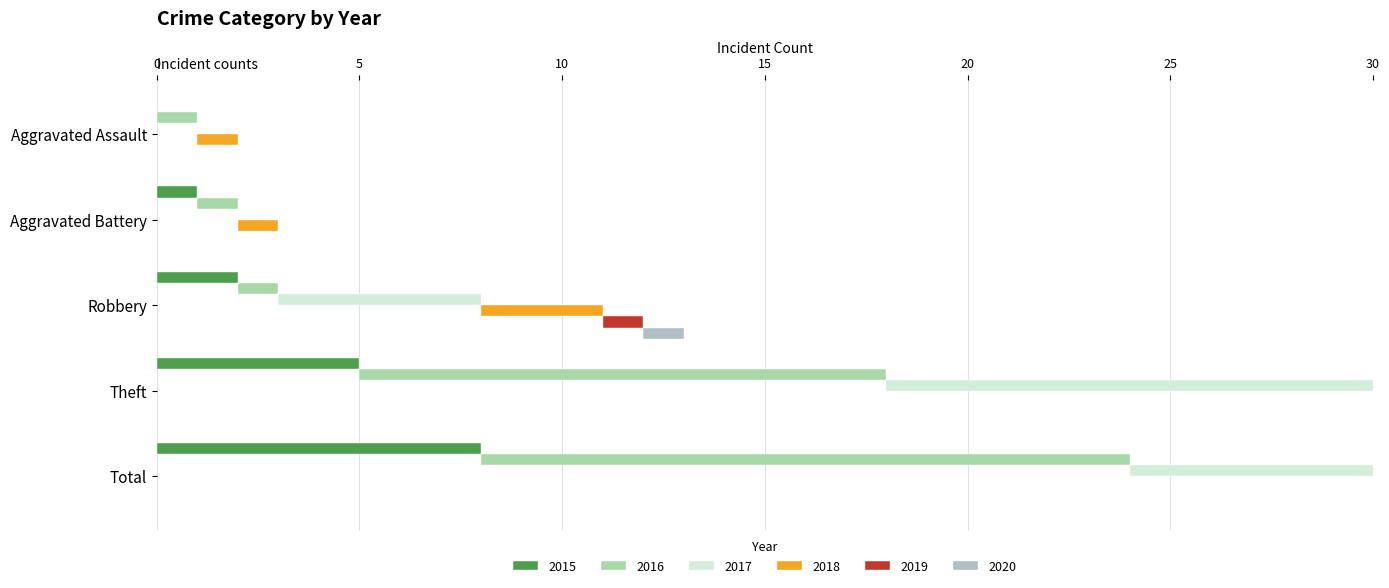

How many bars are there in each group?

6